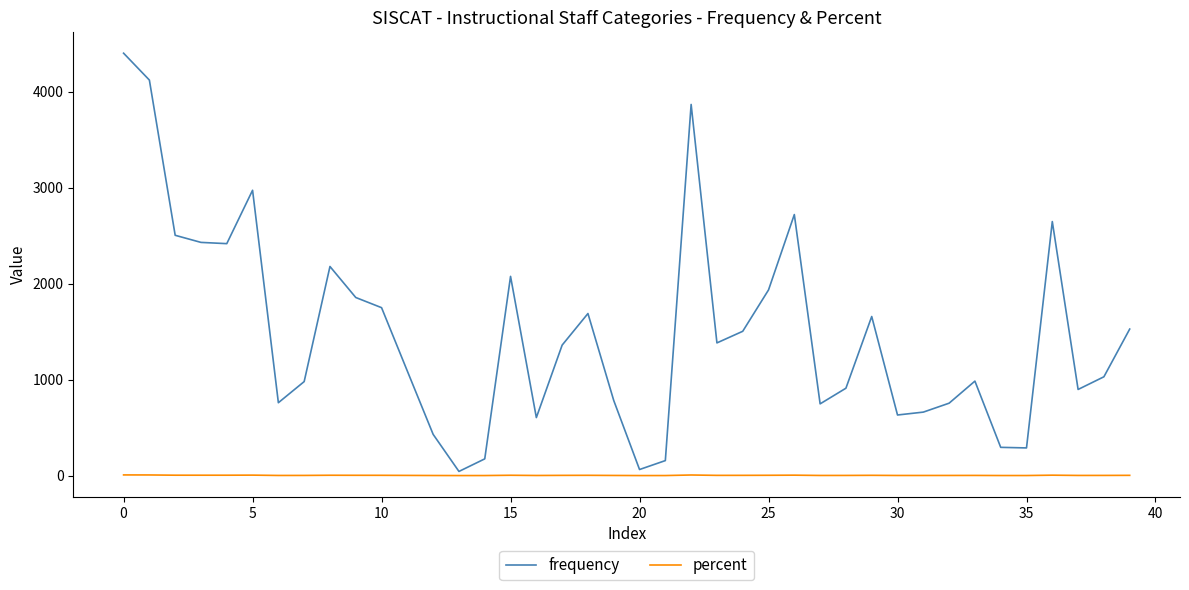

What is the sum of all percent values?

90.8